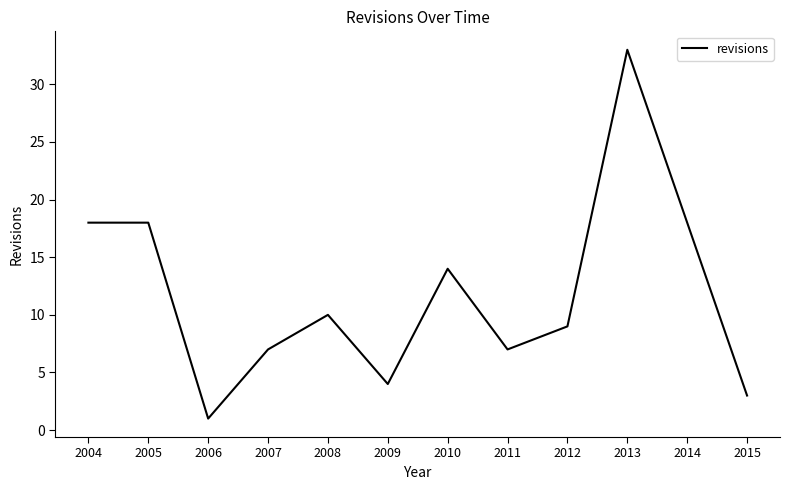

What is the smallest value displayed?

1